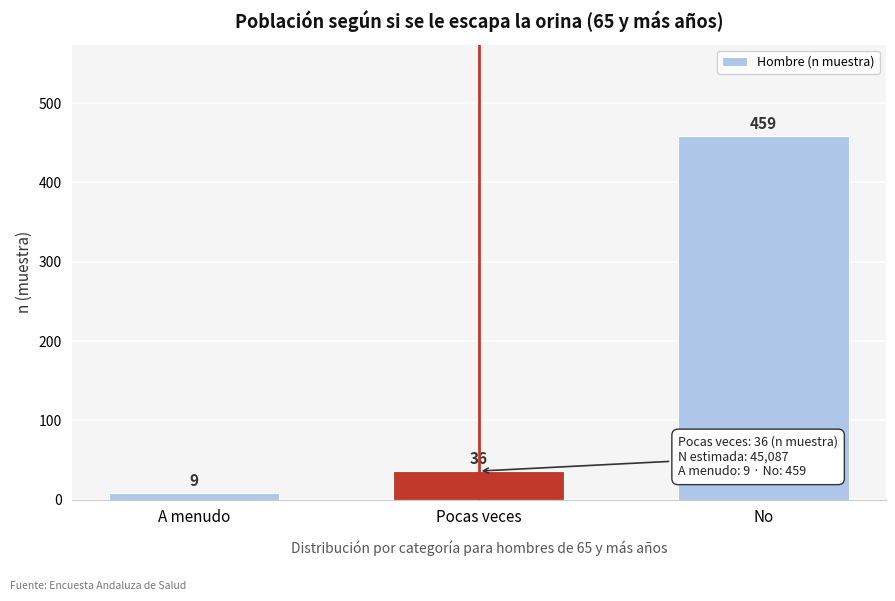

Reading left to right, what are all the values shown in this chart?

A menudo=9	Pocas veces=36	No=459